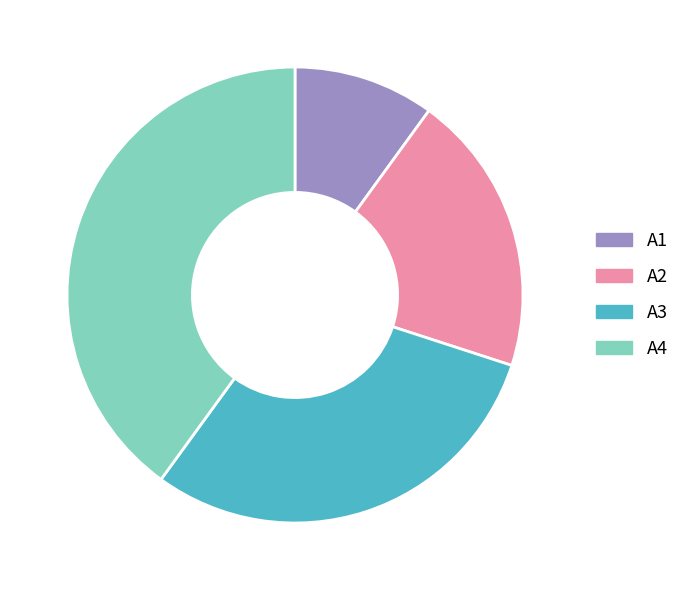

Does A4 represent more than half of the total?

No